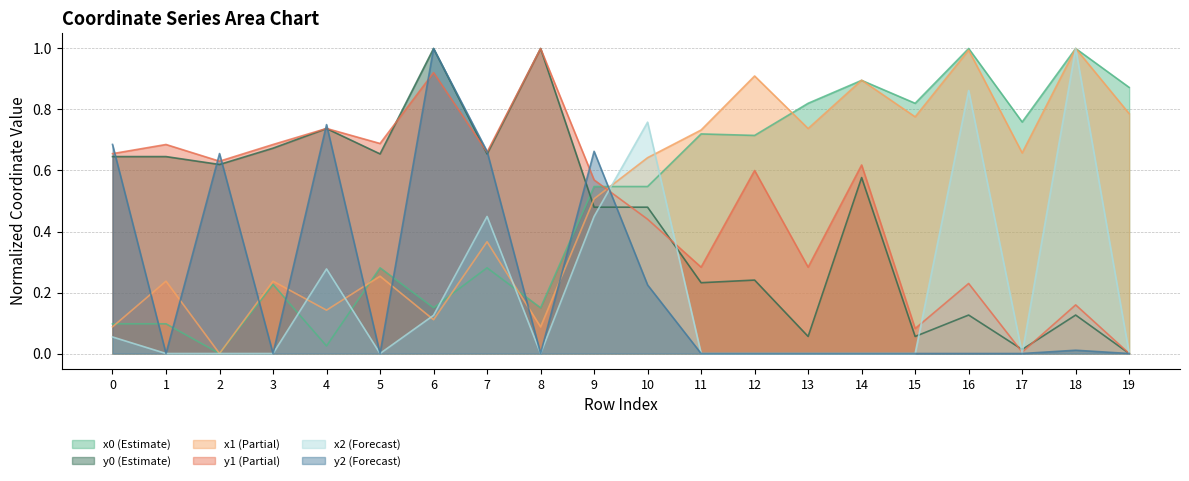

Where do x1 (Partial) and y1 (Partial) first cross each other?

9 and 10